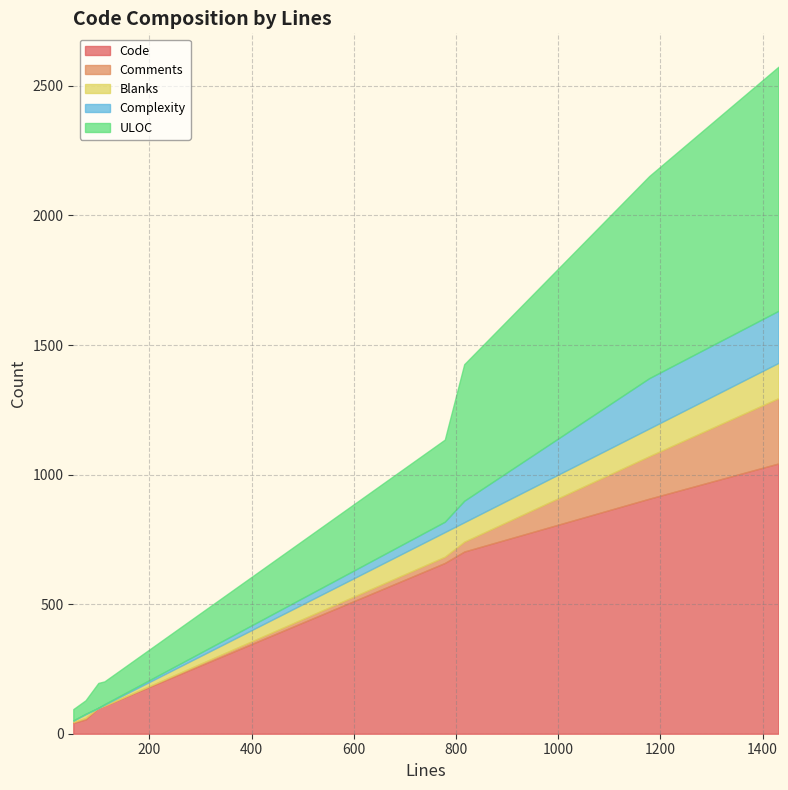

In Comments, how many points are lower than both neighbors (excluding endpoints)?

3